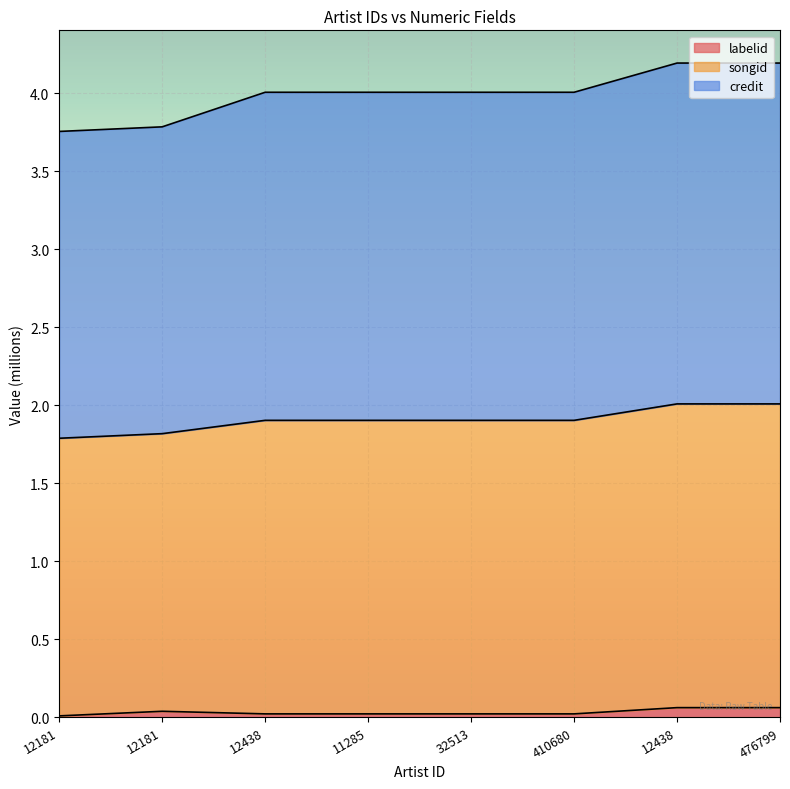

At 12181, list the series in order from largest to smallest.

credit, songid, labelid